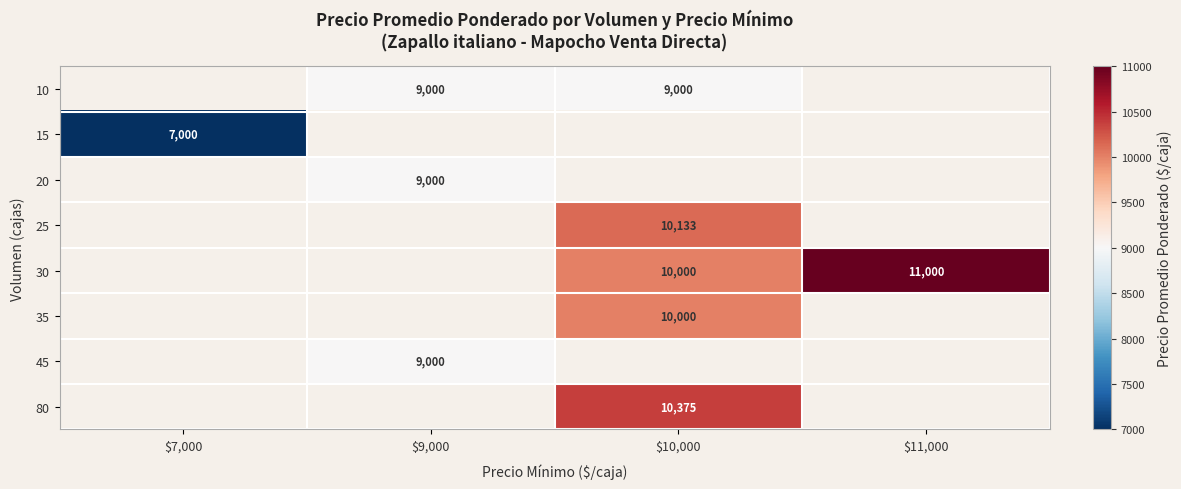

True or false: 20 has a value of 11953 at $9,000.

False